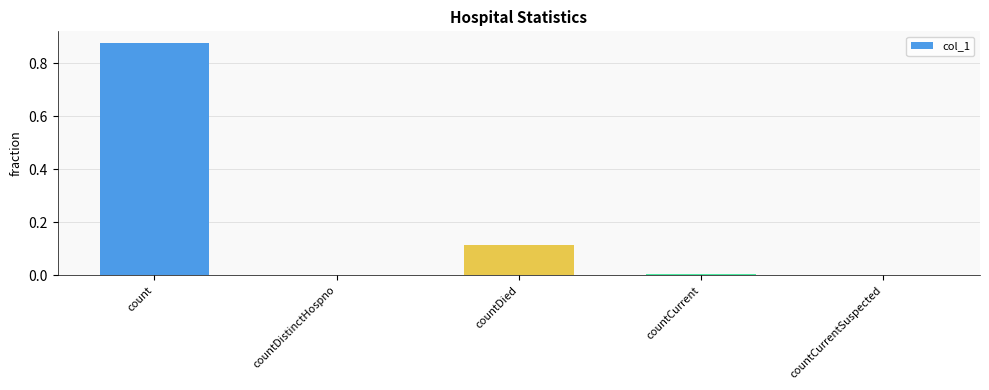

What is the sum of all values?

1.0